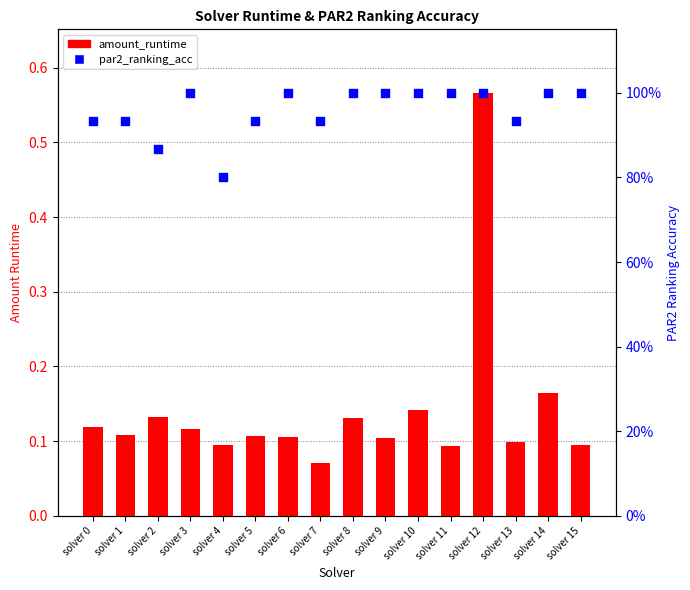

At how many categories does at least one series exceed 0?

16